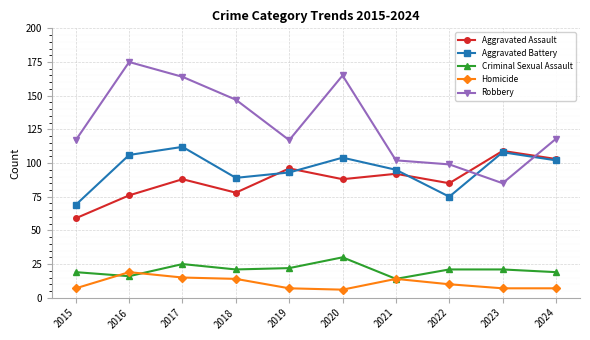

What is the spread (max minus min) of values at 2023?

102